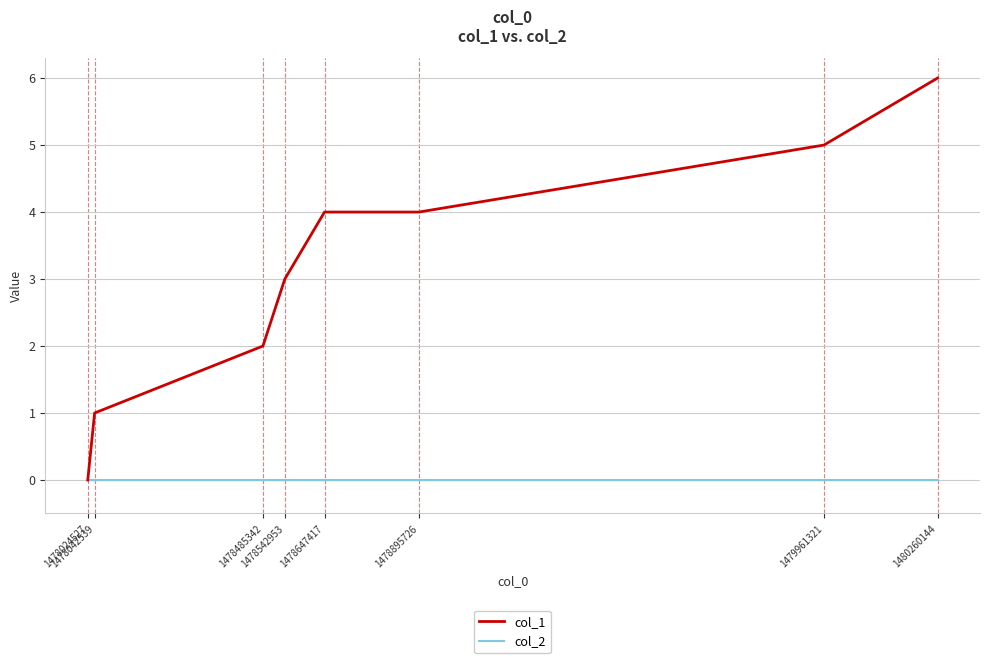

Rank the series by their average value, from lowest to highest.

col_2, col_1